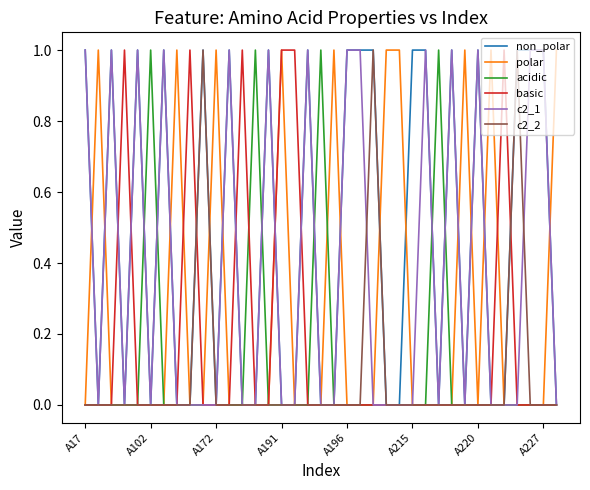

The c2_1 series shows 0 at A17. True or false?

False